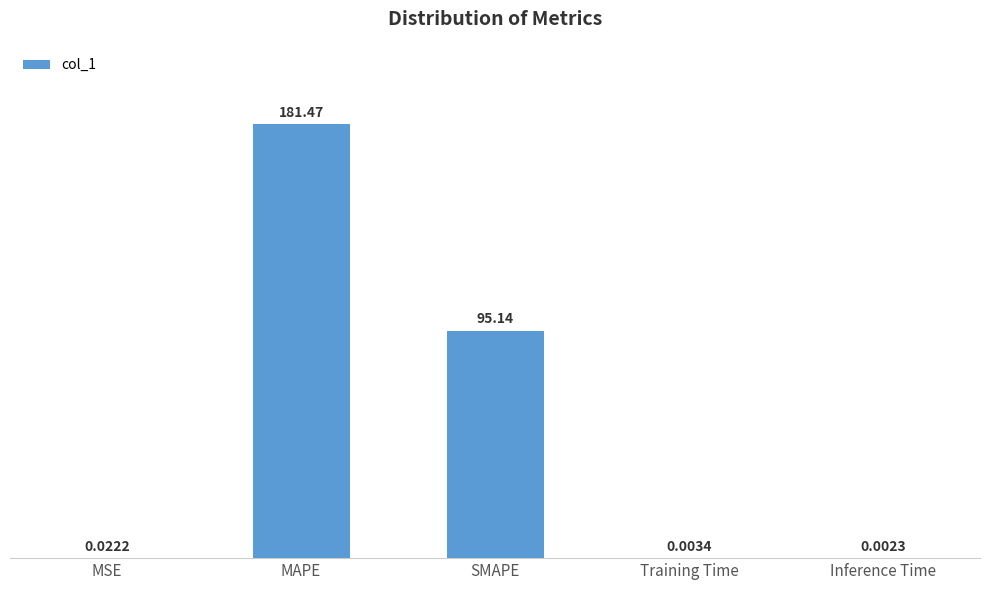

What is the sum of the values at MAPE and Inference Time?

181.5